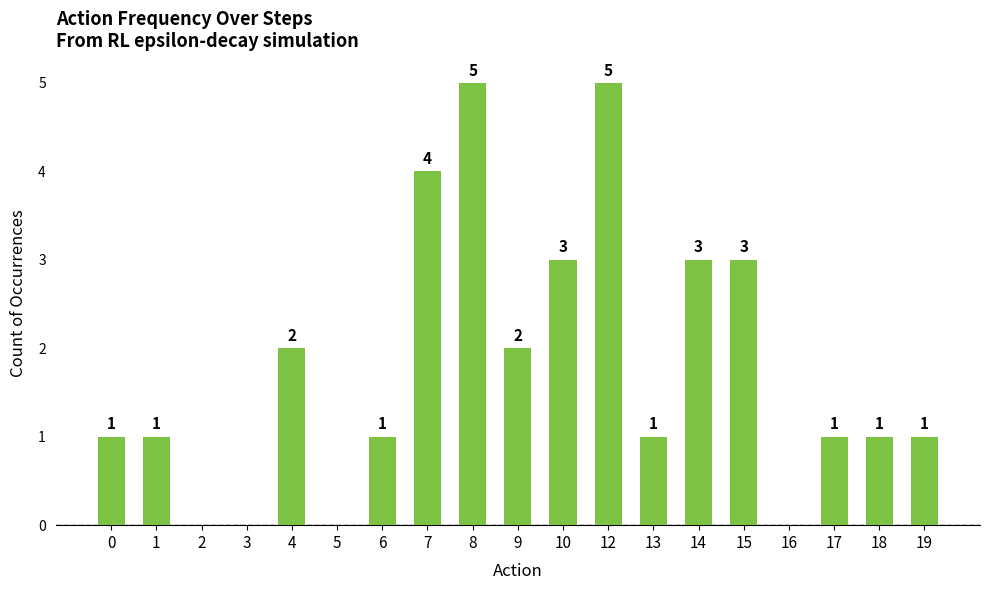

What is the greatest value displayed?

5